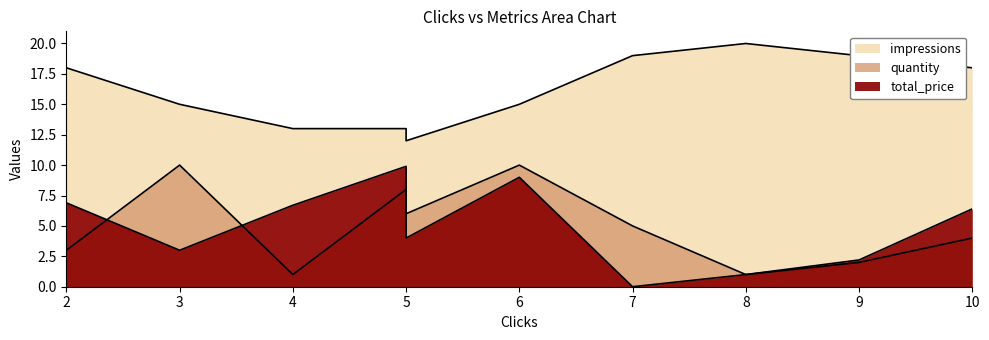

What value does the impressions series have at 5?

13.0